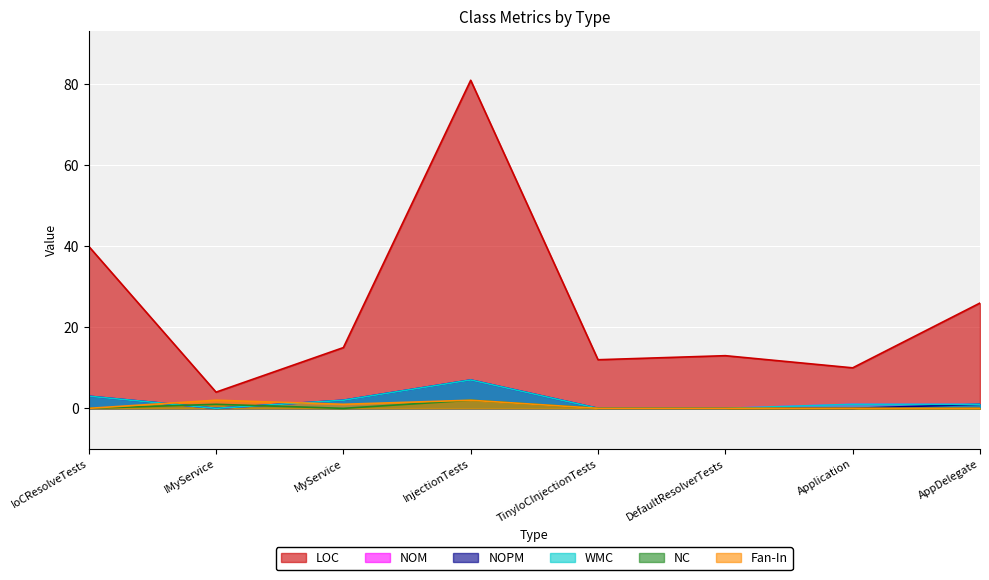

What is the value of the LOC point at the 8th from the left?

26